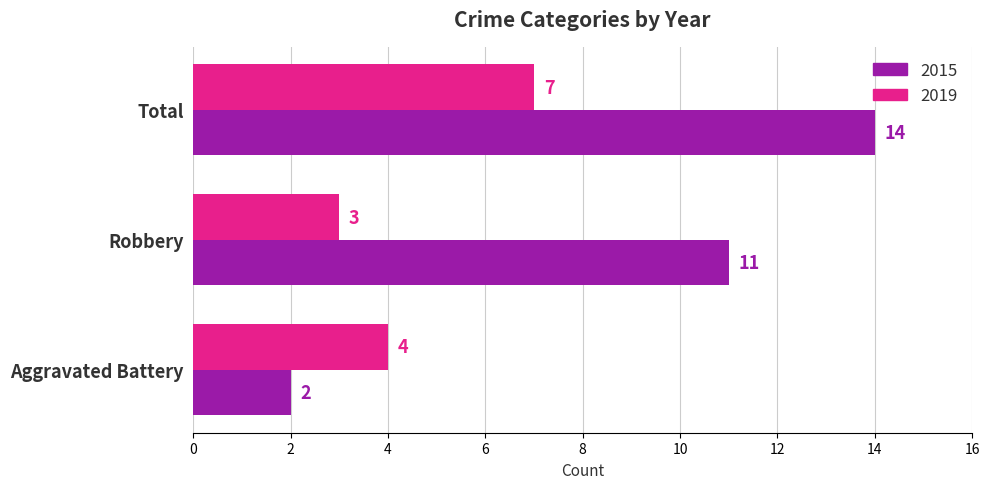

Between Aggravated Battery and Total, which series saw the biggest shift?

2015